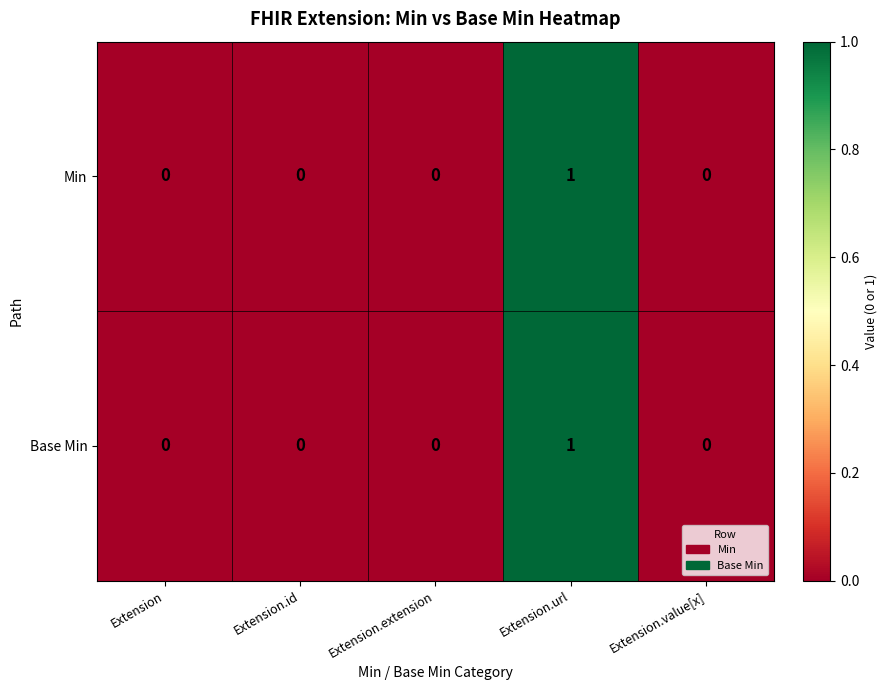

Reading left to right, transcribe all the data shown in this chart.

Min: 0	0	0	1	0
Base Min: 0	0	0	1	0